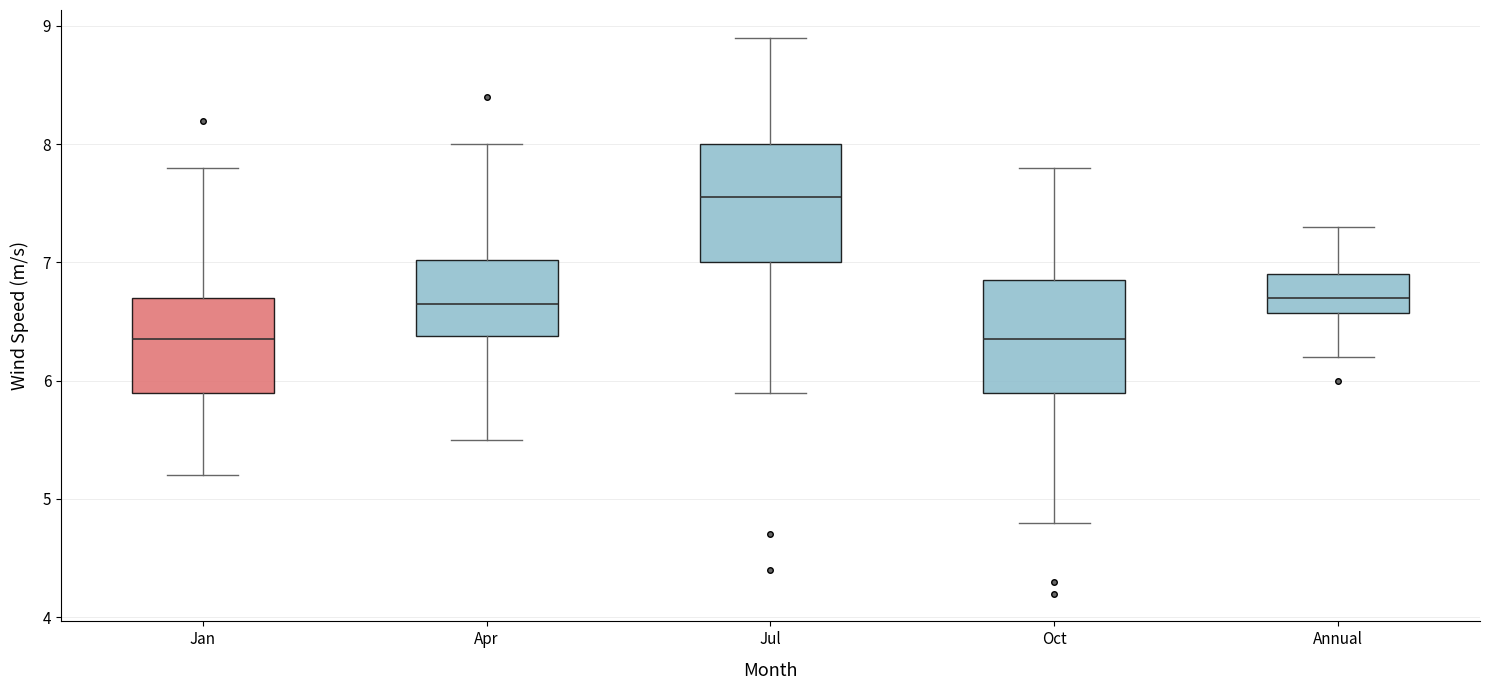

Reading left to right, read every box against the y-axis: the position of its median line, the range the box covers, and the ends of its whiskers. The values are not printed on the chart, so give them approximately, as read against the axis.

Jan: median 6.4, box 5.9 to 6.7, whiskers 5.2 to 7.8
Apr: median 6.7, box 6.4 to 7.0, whiskers 5.5 to 8.0
Jul: median 7.6, box 7.0 to 8.0, whiskers 5.9 to 8.9
Oct: median 6.4, box 5.9 to 6.9, whiskers 4.8 to 7.8
Annual: median 6.7, box 6.6 to 6.9, whiskers 6.2 to 7.3